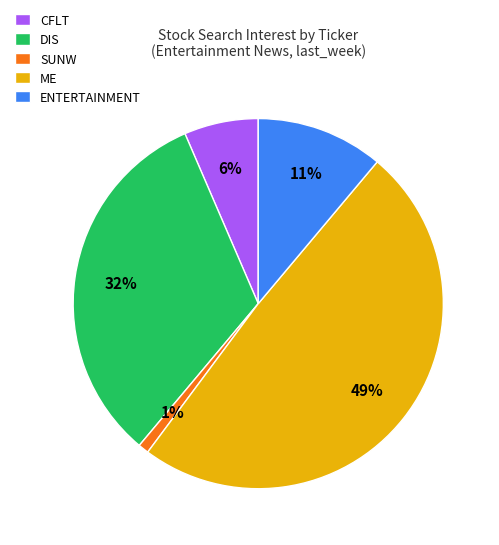

The DIS slice represents 32% of the pie. True or false?

True